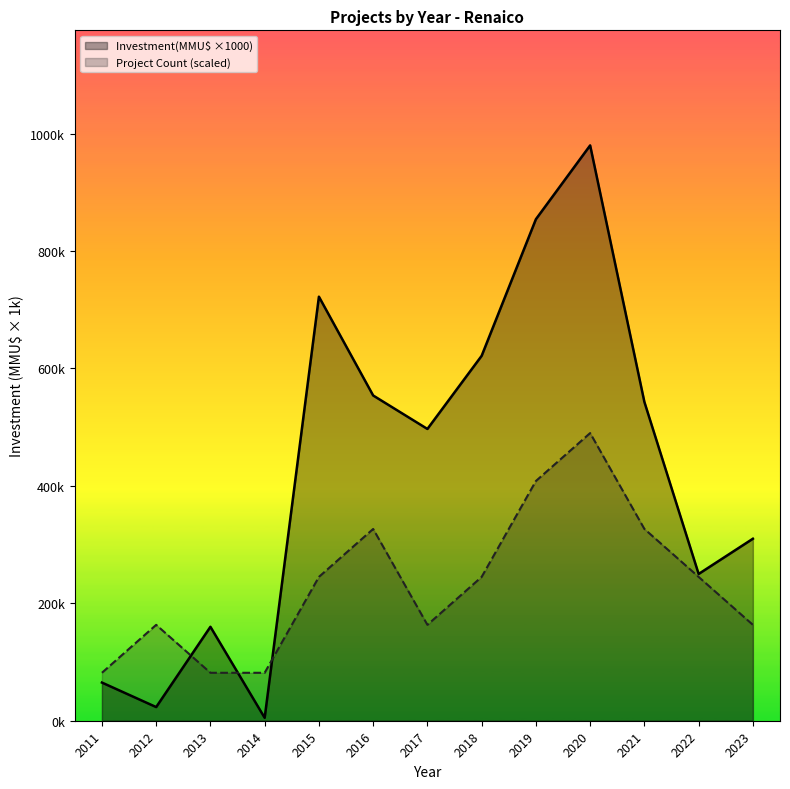

At which category does Count reach its first local valley?

2017